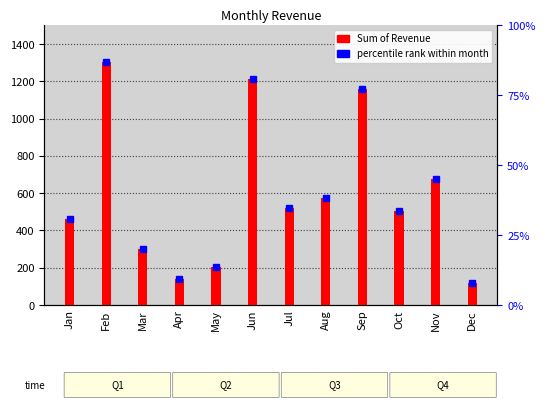

Does the chart contain any negative values?

No